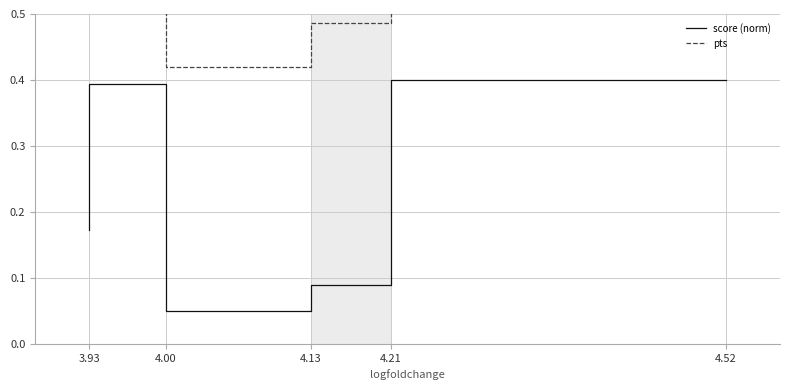

How many score (norm) values are between 0 and 1?

5